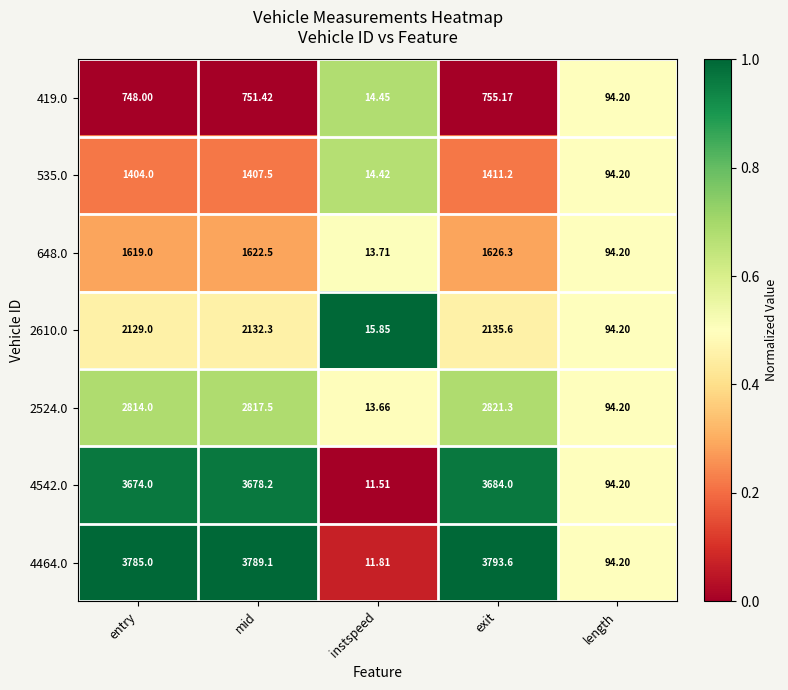

At which category does the chart reach its minimum across all series?

instspeed